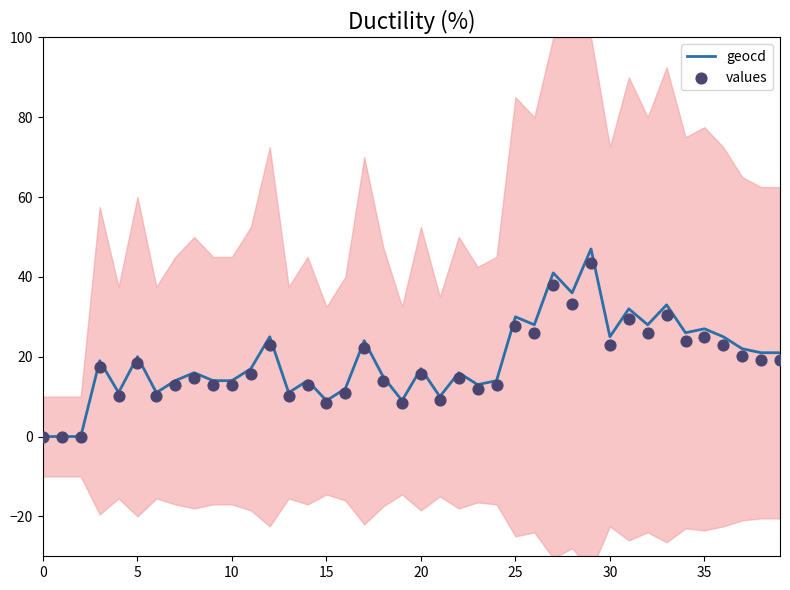

Which series has the largest total across all categories?

geocd